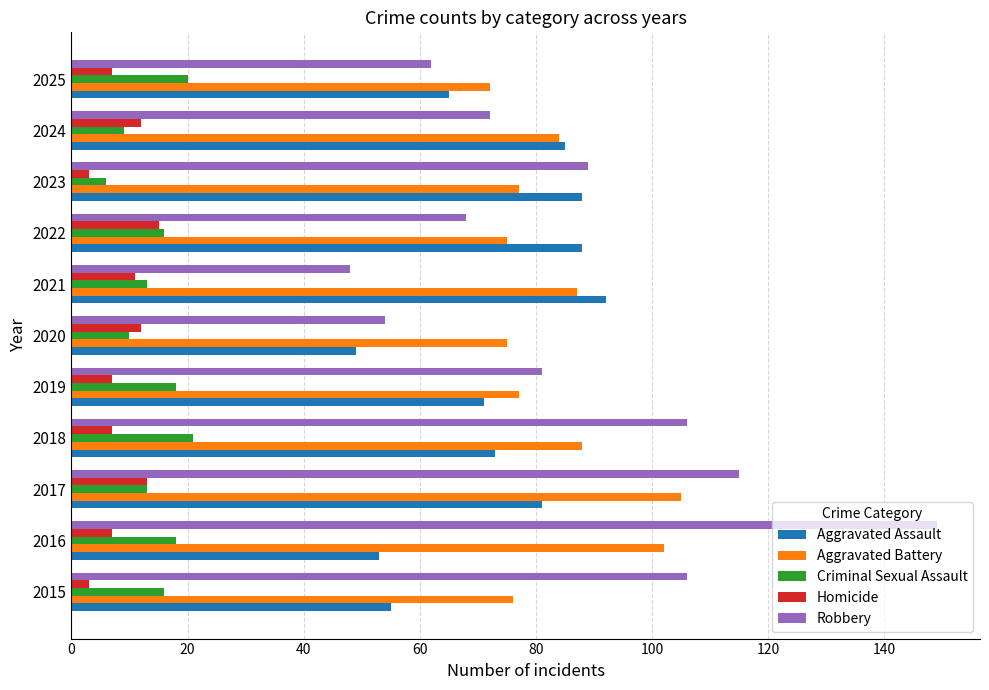

What is the sum of the Aggravated Battery values at 2024 and 2021?

171